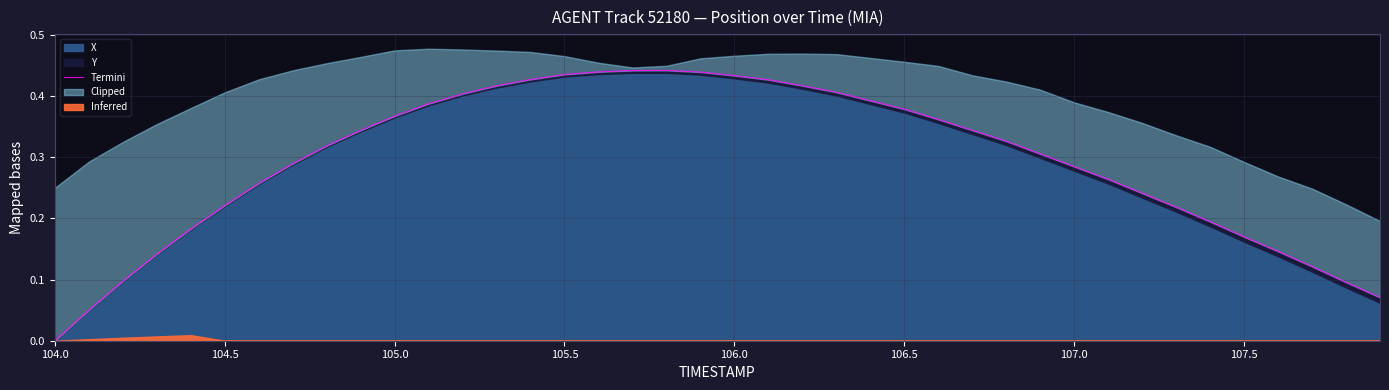

Does the chart display data point markers on the line(s)?

No